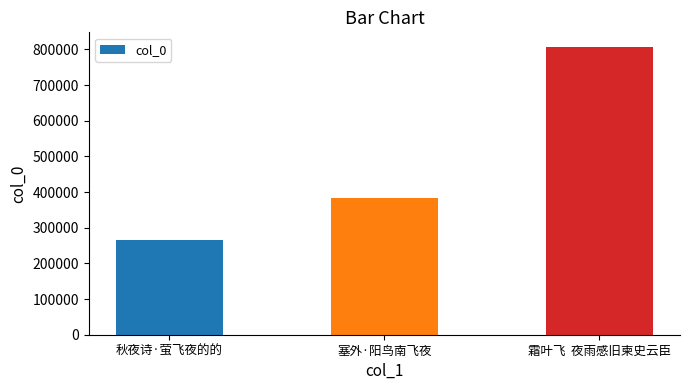

What is the label of the 3rd bar from the right?

秋夜诗·萤飞夜的的